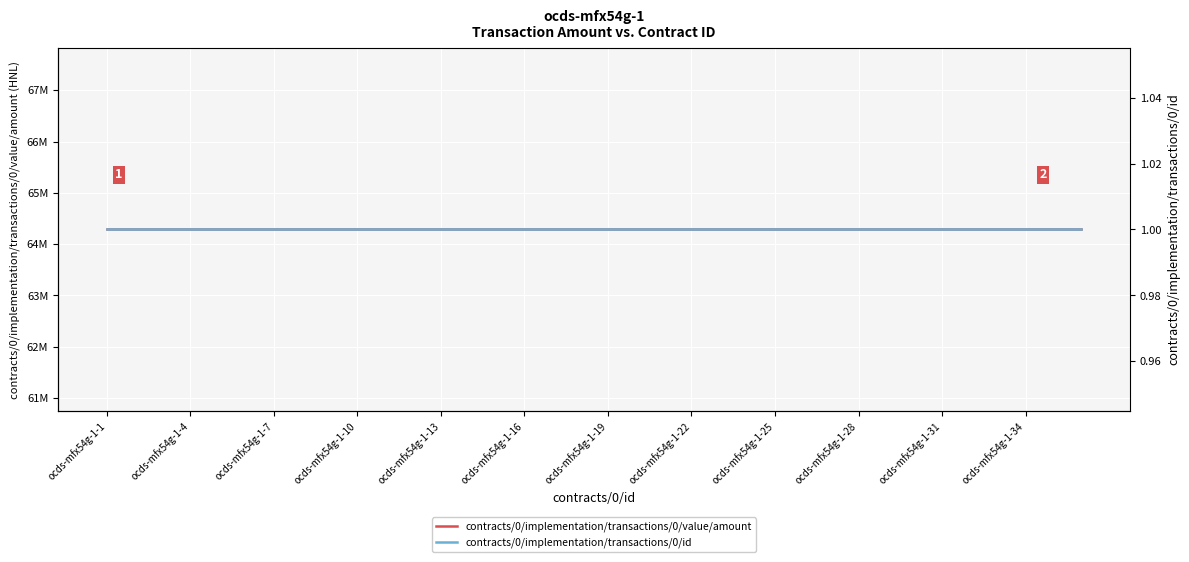

Is it true that contracts/0/implementation/transactions/0/value/amount equals 18388911.9 at 31?

False